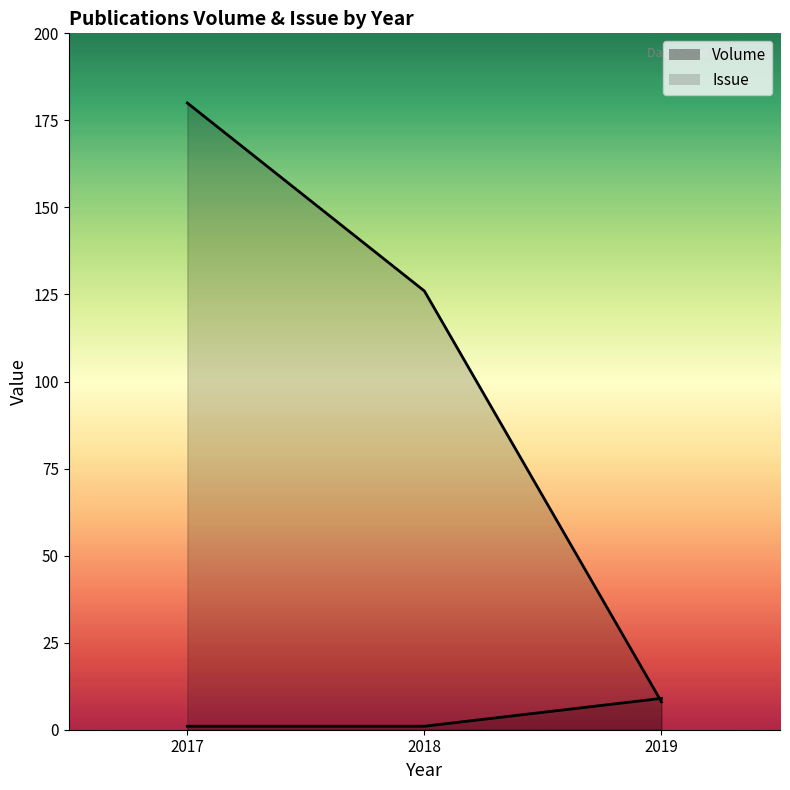

What is the value of the Issue point at the 2nd from the left?

1